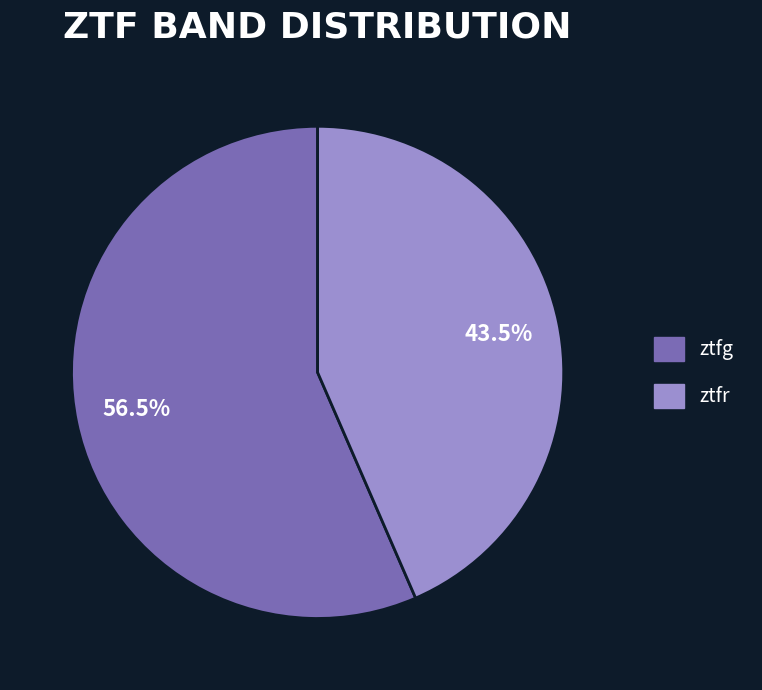

What percentage is NOT represented by ztfg?

43.5%